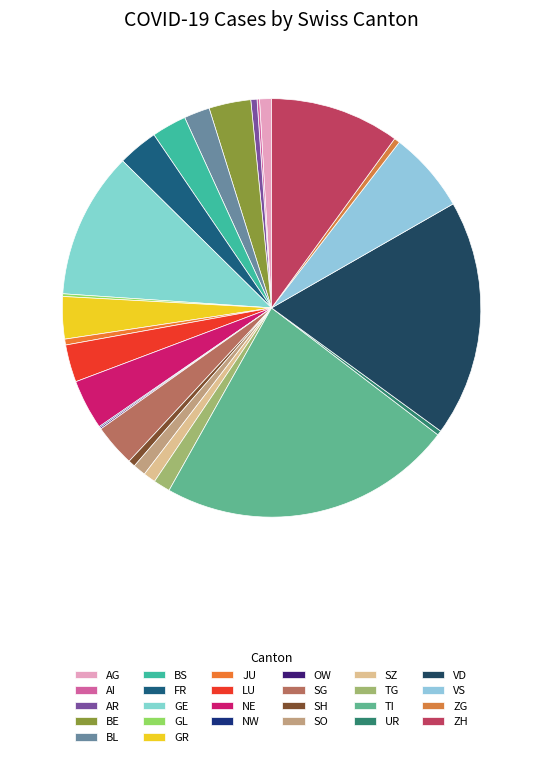

Which category has the biggest portion of the pie?

TI